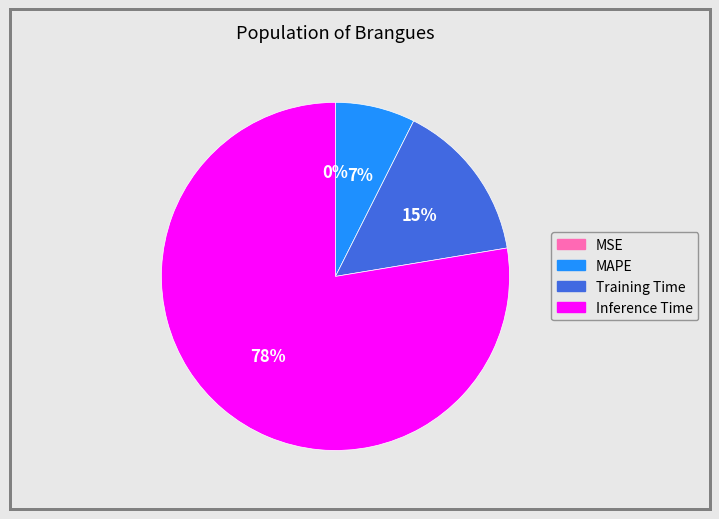

To the nearest percent, what is the difference between the largest and smallest slice percentages?

78%